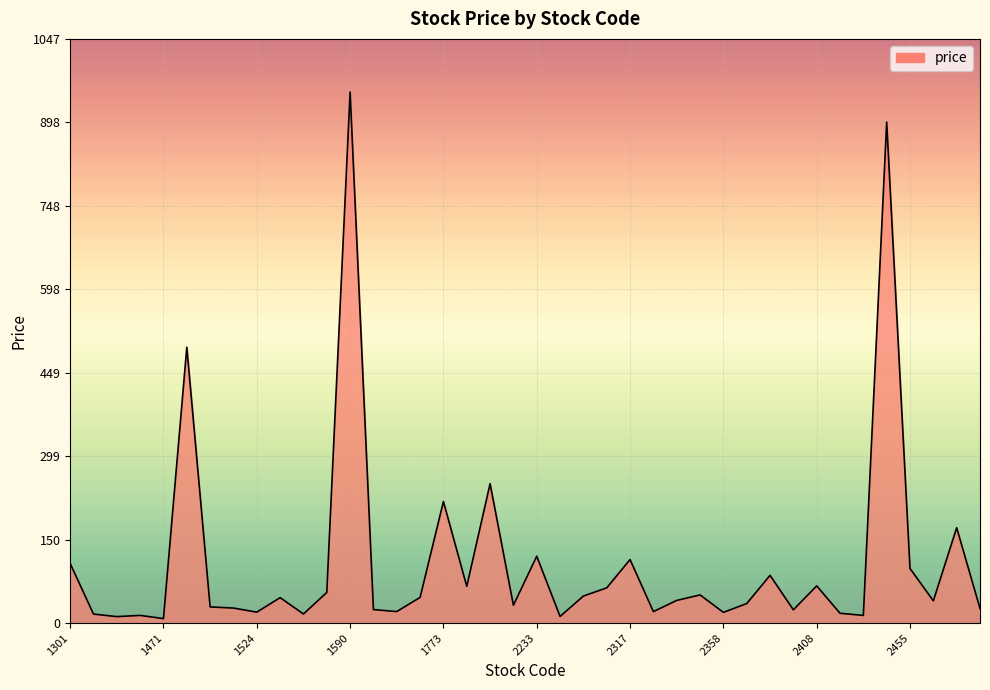

What is the greatest value displayed?

952.0